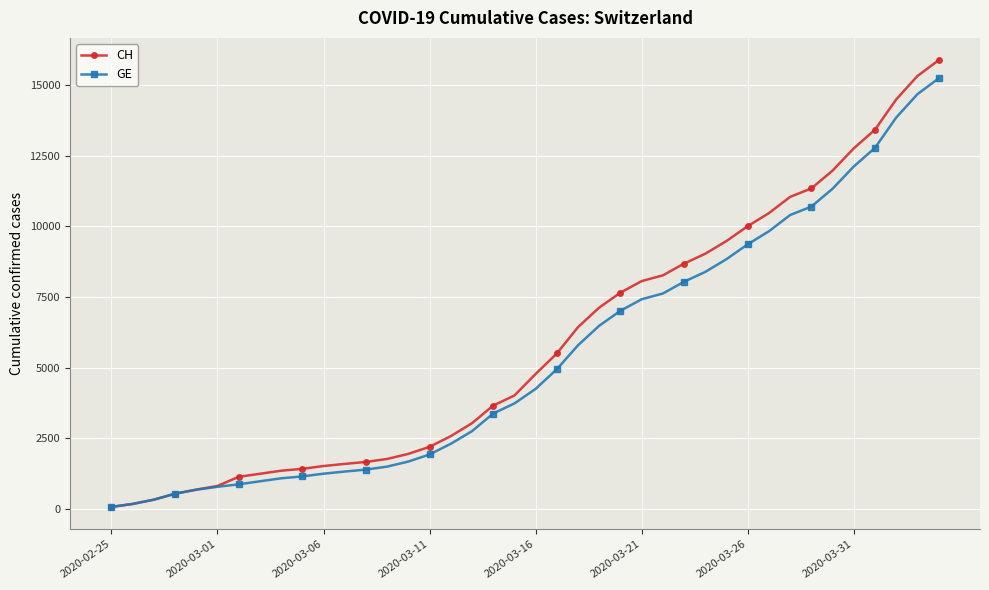

What is the highest value of the GE series?

15233